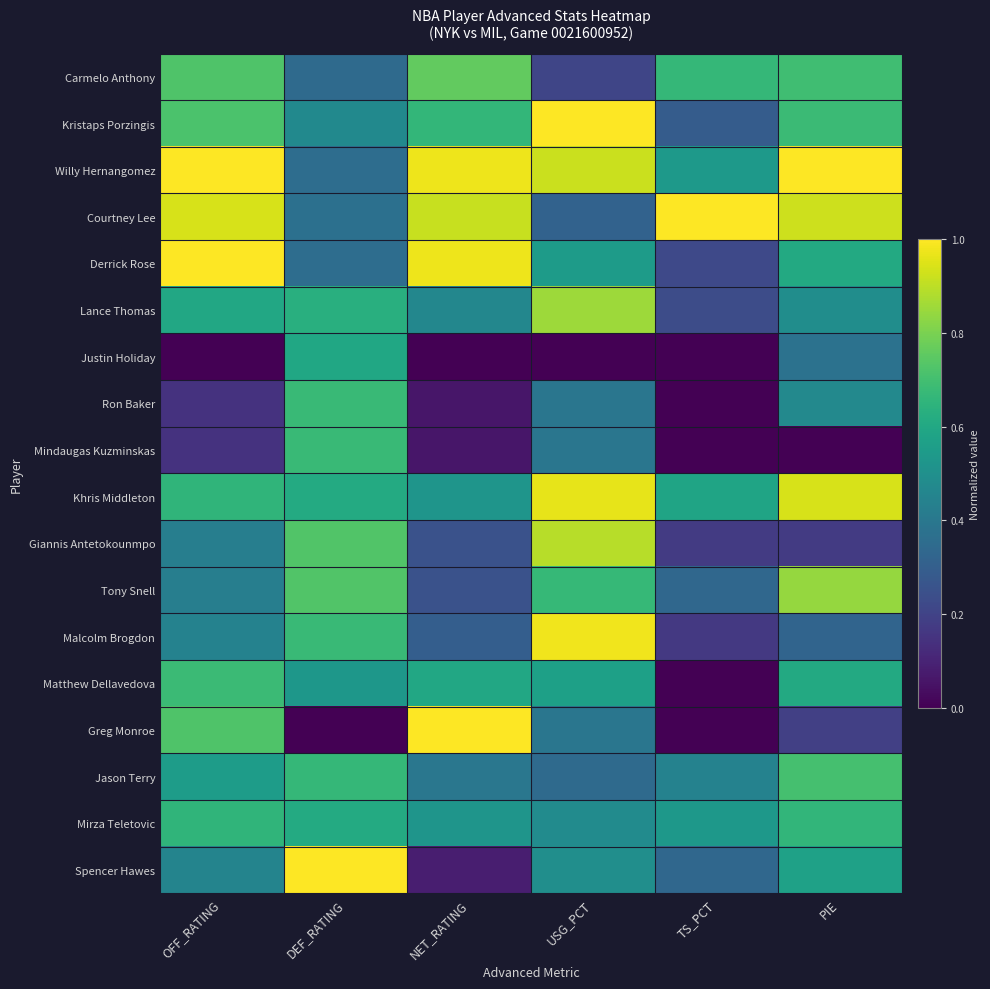

Rank the series by their maximum value, from lowest to highest.

Justin Holiday, Mirza Teletovic, Ron Baker, Mindaugas Kuzminskas, Matthew Dellavedova, Jason Terry, Carmelo Anthony, Tony Snell, Lance Thomas, Giannis Antetokounmpo, Khris Middleton, Malcolm Brogdon, Kristaps Porzingis, Willy Hernangomez, Courtney Lee, Derrick Rose, Greg Monroe, Spencer Hawes